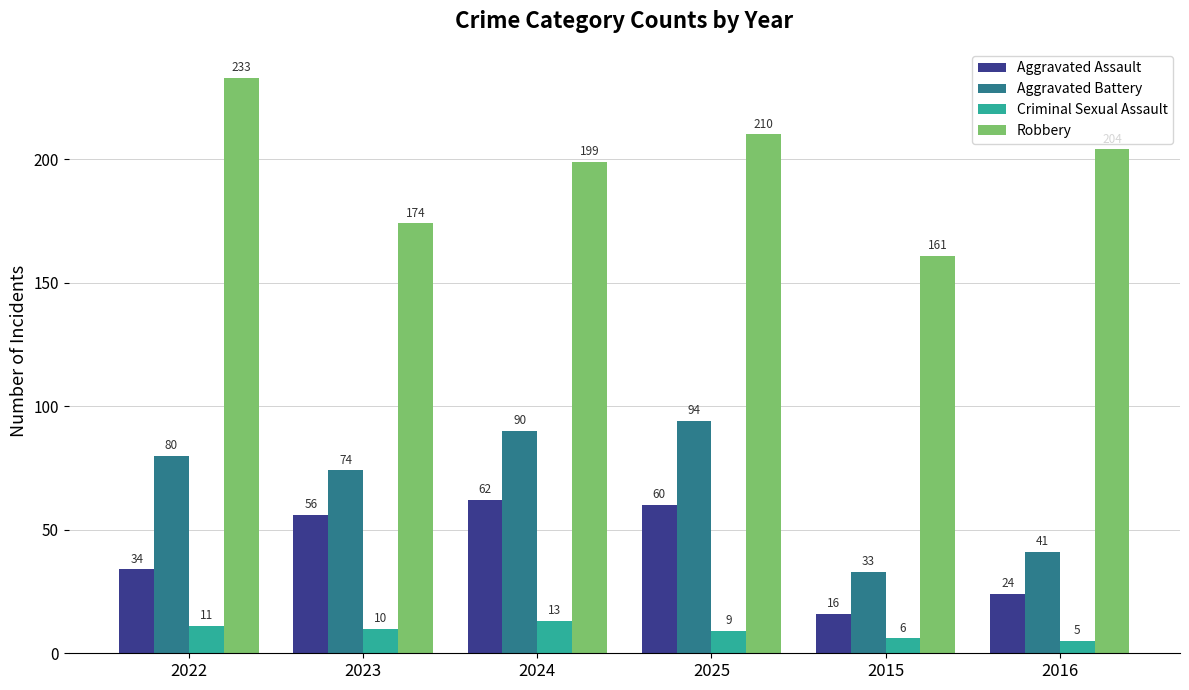

What is the label of the 3rd bar from the left?

2024